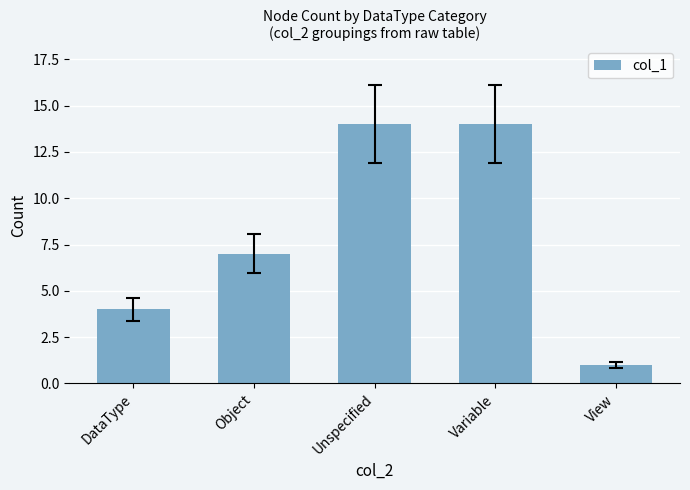

What is the difference between the maximum and second lowest values?

10